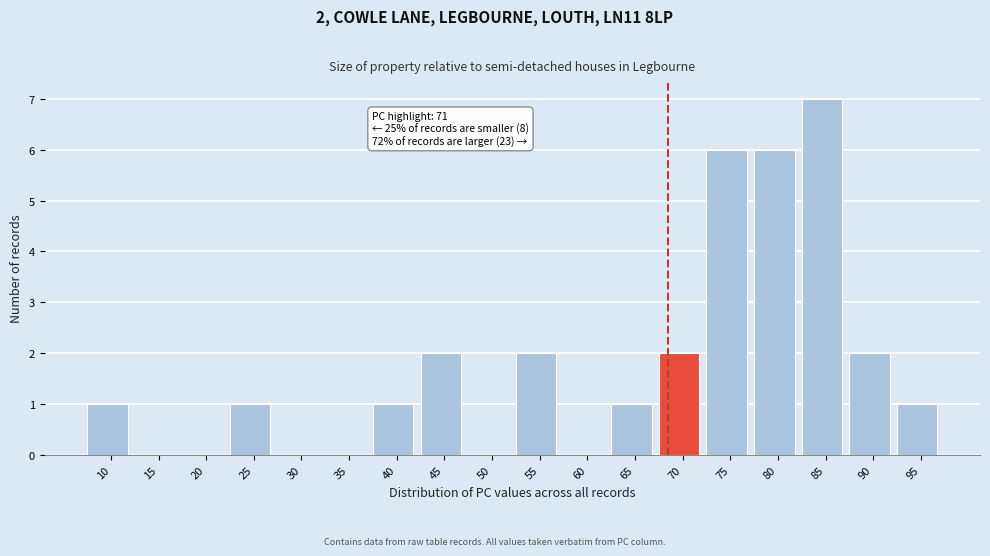

Reading left to right, transcribe all the data shown in this chart.

10=1	15=0	20=0	25=1	30=0	35=0	40=1	45=2	50=0	55=2	60=0	65=1	70=2	75=6	80=6	85=7	90=2	95=1